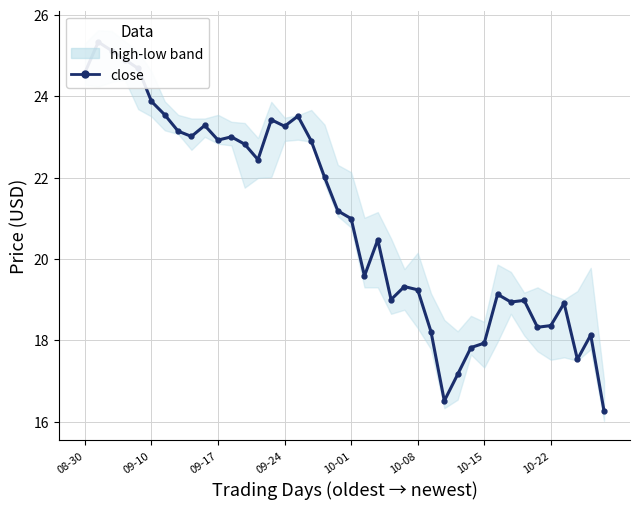

The chart shows a value of 6.0 at 33. True or false?

False